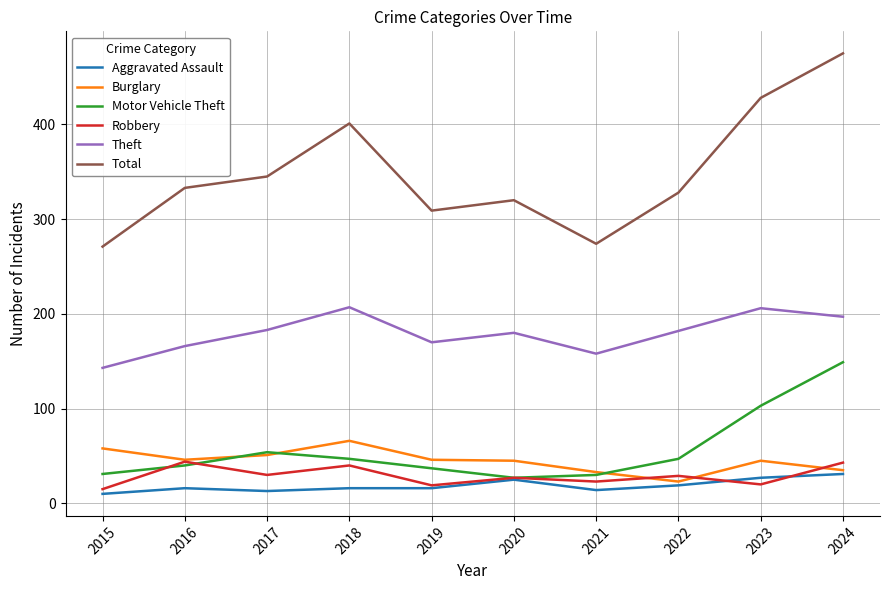

What is the difference between the maximum and minimum values in the Robbery series?

29